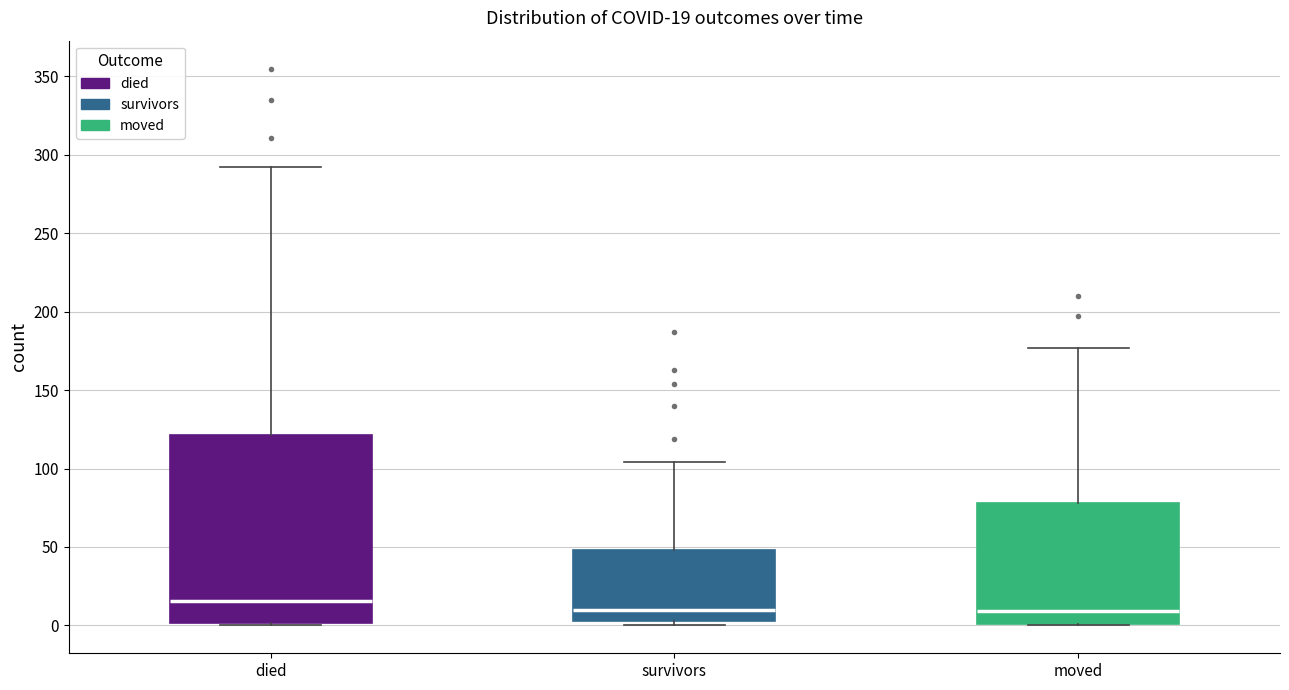

Comparing the boxes themselves (not the whiskers), which one is the tallest?

died